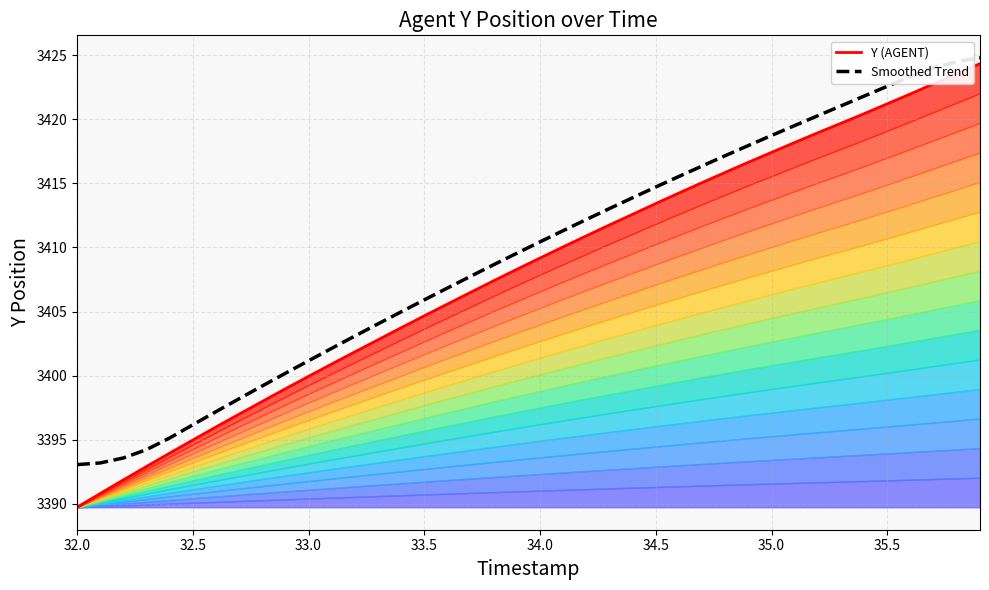

True or false: Y (AGENT) and Smoothed Trend intersect in this chart.

False